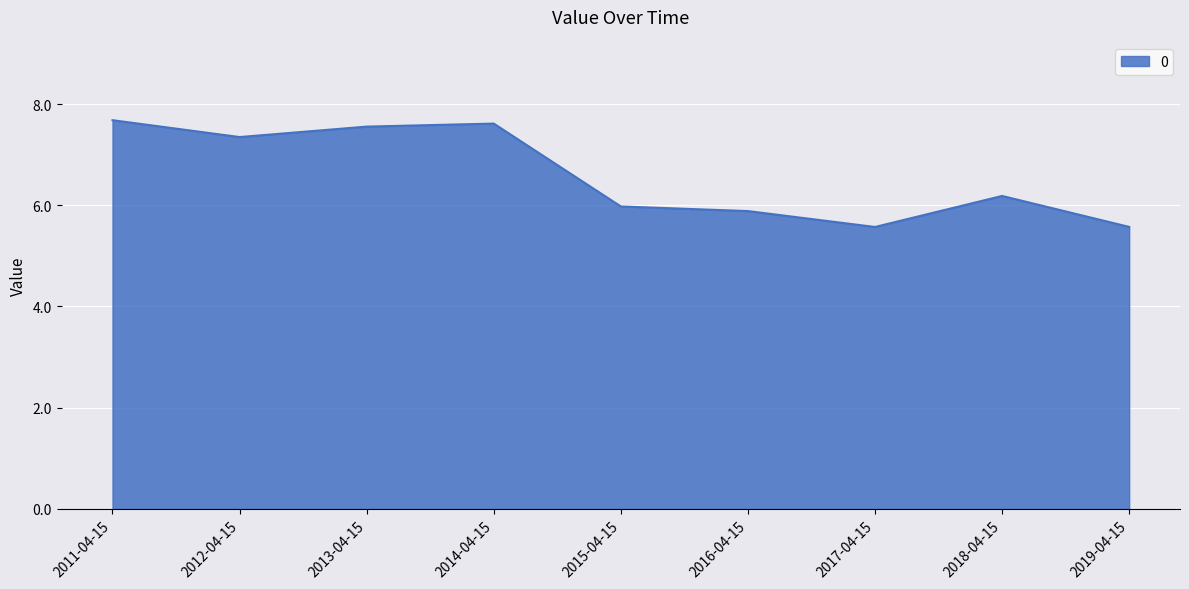

The value at 2019-04-15 is 5.6. True or false?

True